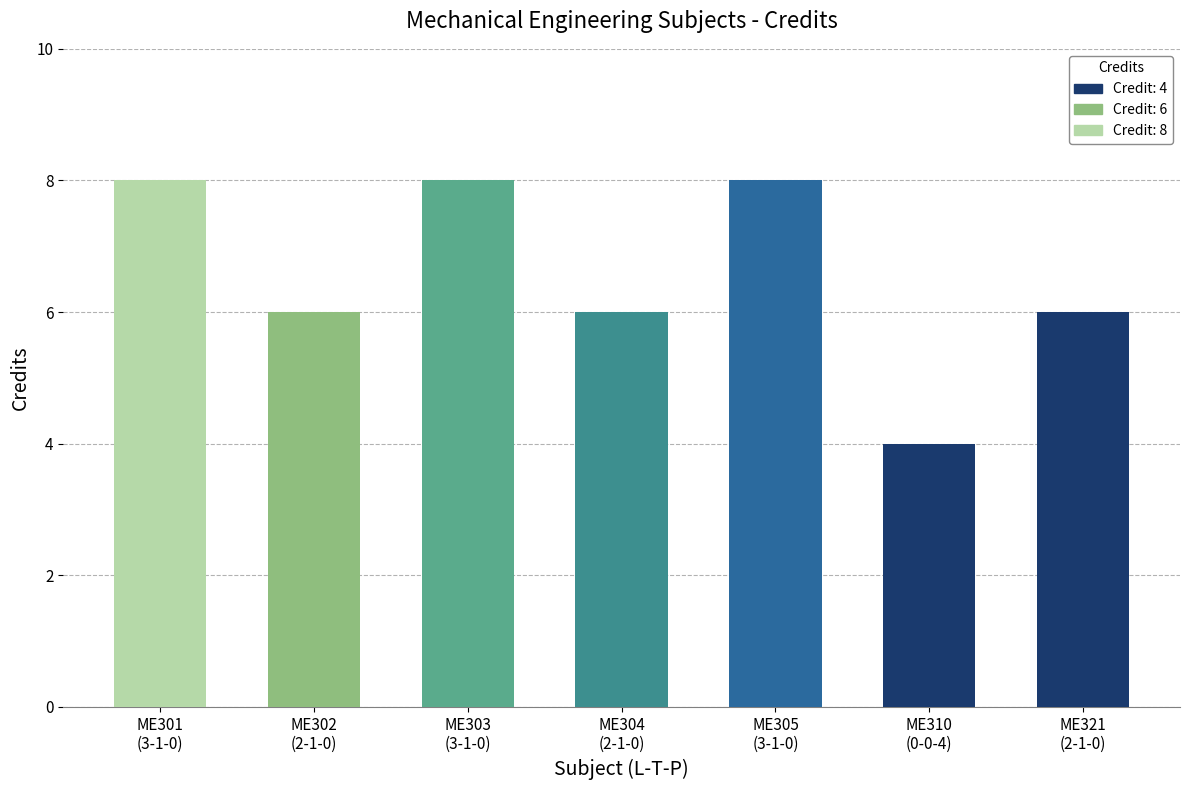

Rank the categories by value from lowest to highest.

0-0-4, 2-1-0, 2-1-0, 2-1-0, 3-1-0, 3-1-0, 3-1-0